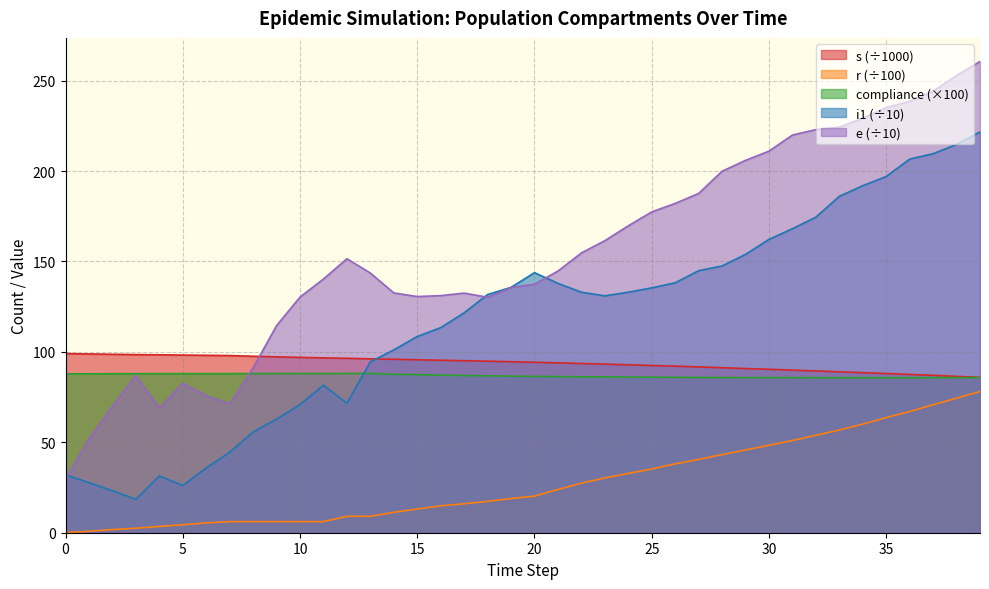

At which label does i1 reach its minimum?

3